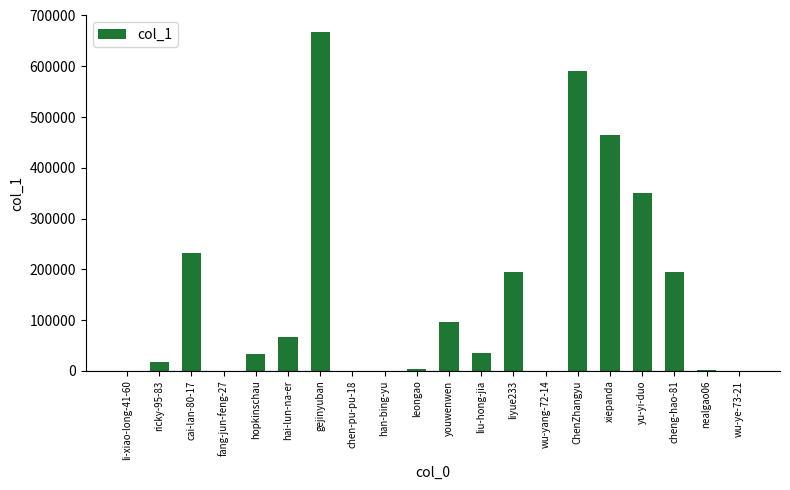

What is the sum of the values at hopkinschau and youwenwen?

130288